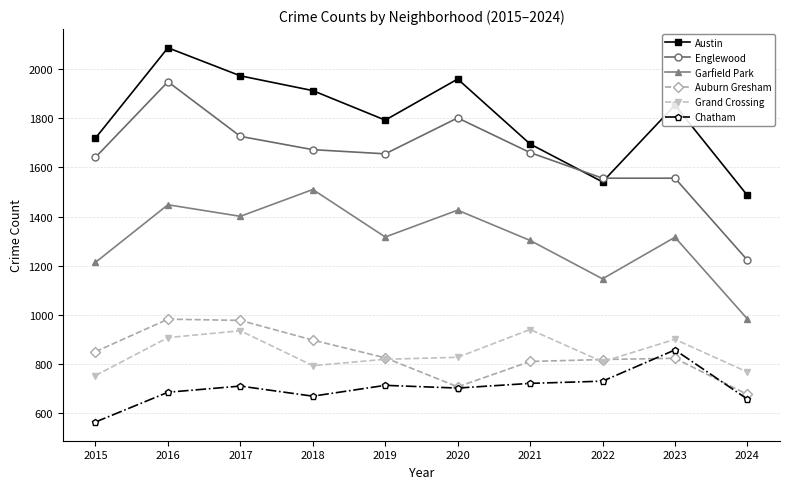

True or false: Austin and Auburn Gresham intersect in this chart.

False